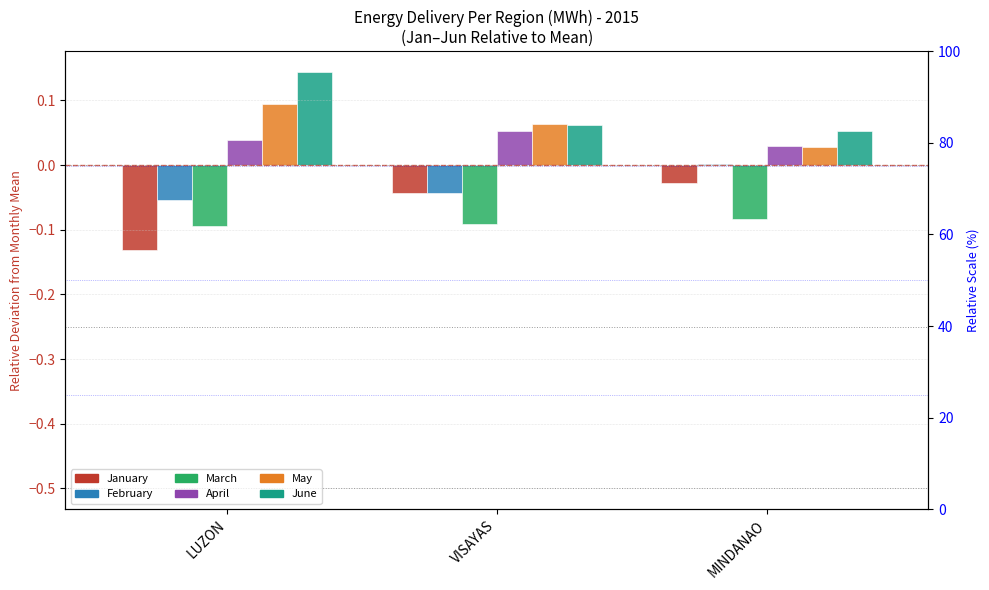

Which series changed the most between LUZON and MINDANAO?

January